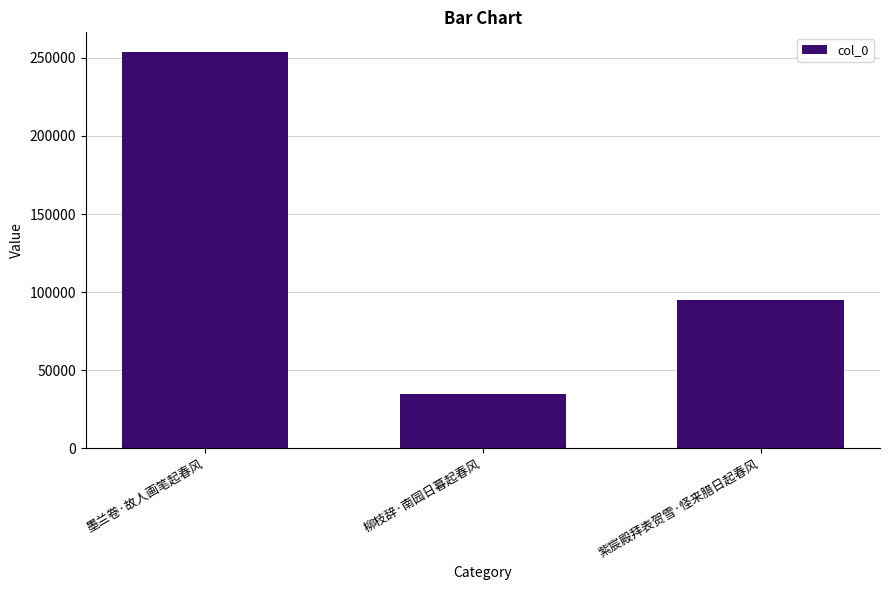

Reading left to right, list all the values displayed in this chart.

墨兰卷·故人画笔起春风=253557	柳枝辞·南园日暮起春风=34972	紫宸殿拜表贺雪·怪来腊日起春风=94674